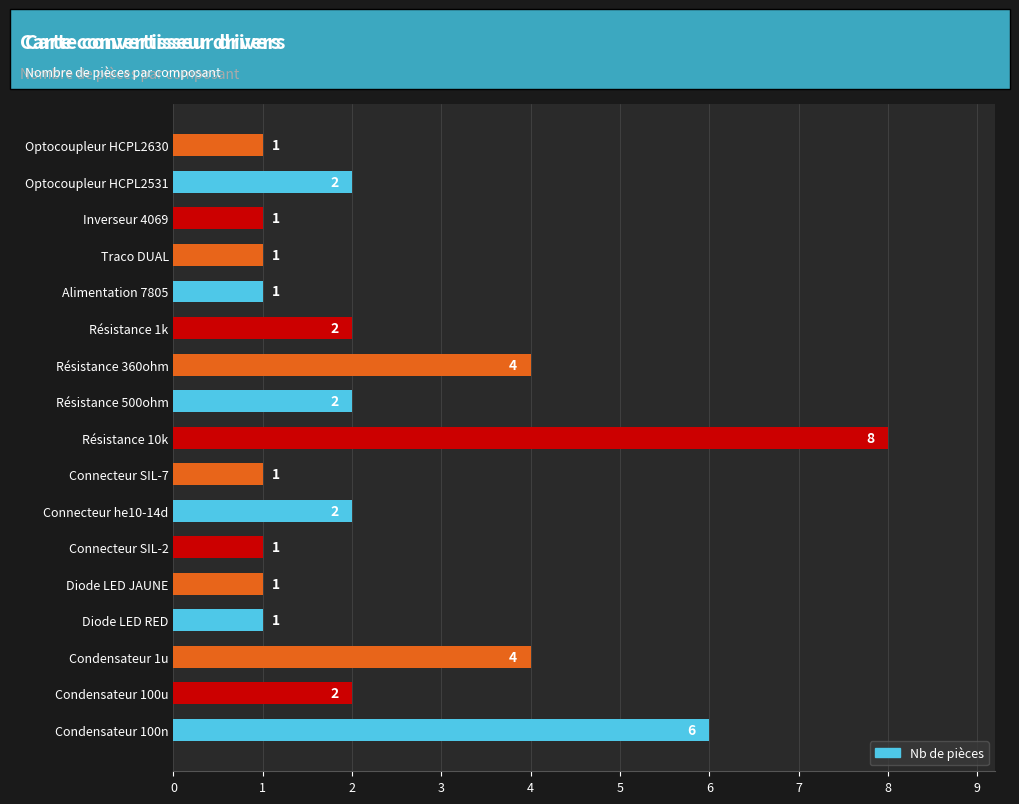

Is it true that the value at Condensateur 1u is 2?

False